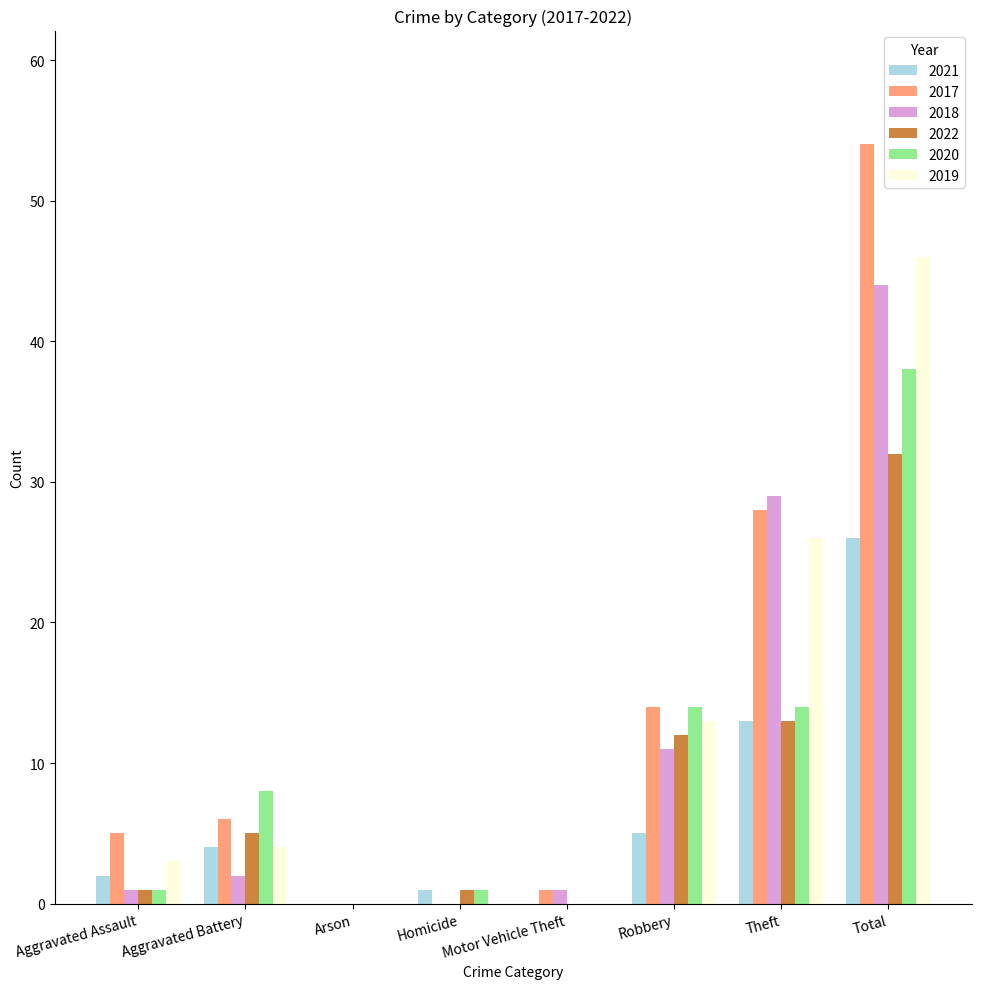

Which category has the highest value in the 2017 series?

Total